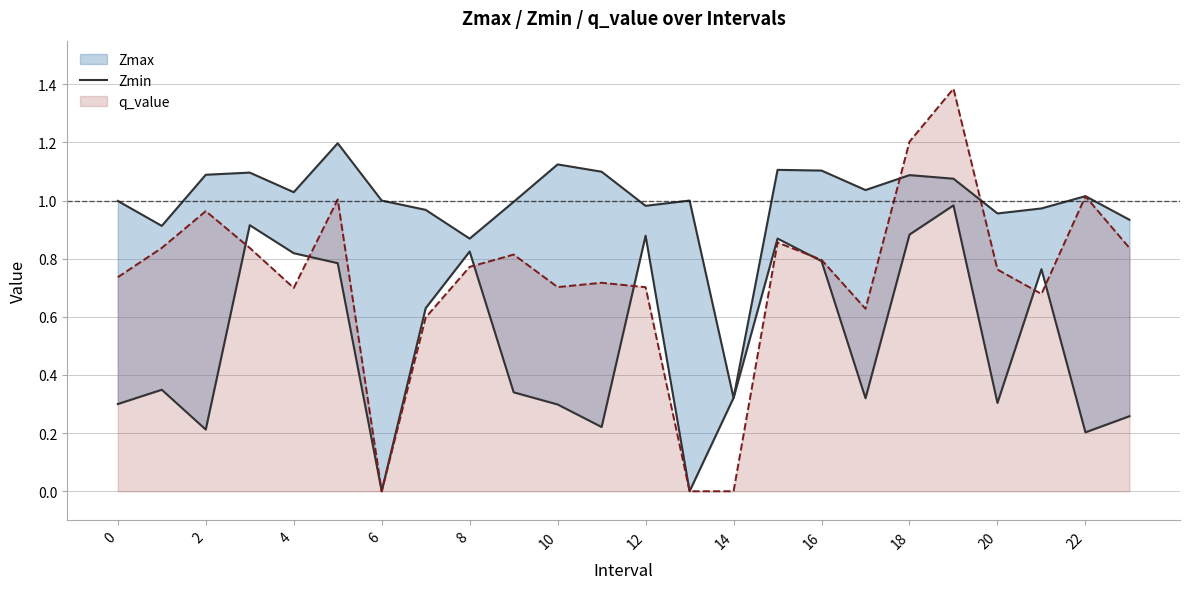

The q_value series shows 0.8 at 14. True or false?

False